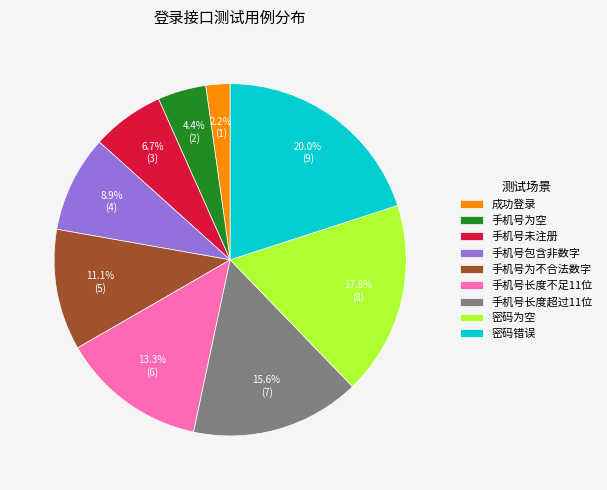

To the nearest percent, what is the difference between the 手机号长度不足11位 and 手机号长度超过11位 slice percentages?

2%